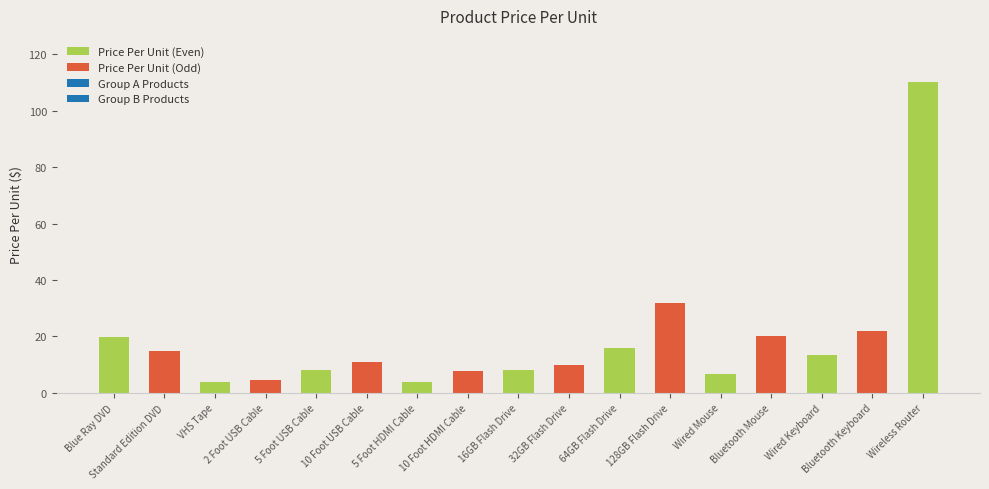

Rank the categories by value from highest to lowest.

Wireless Router, 128GB Flash Drive, Bluetooth Keyboard, Bluetooth Mouse, Blue Ray DVD, 64GB Flash Drive, Standard Edition DVD, Wired Keyboard, 10 Foot USB Cable, 32GB Flash Drive, 5 Foot USB Cable, 16GB Flash Drive, 10 Foot HDMI Cable, Wired Mouse, 2 Foot USB Cable, VHS Tape, 5 Foot HDMI Cable